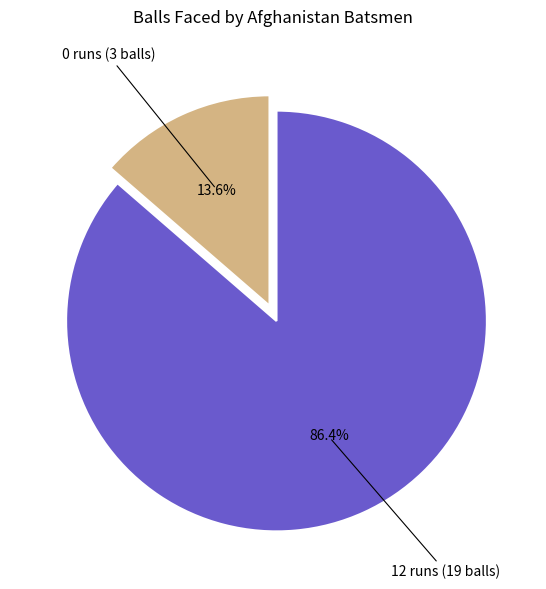

Which slice is the largest?

12 runs (19 balls)